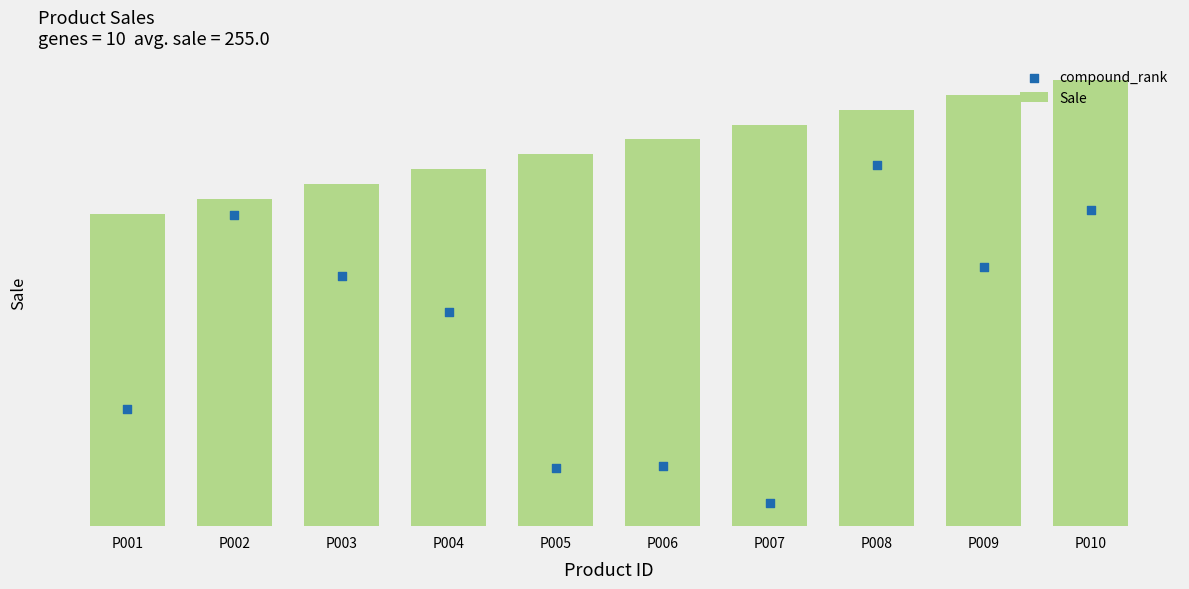

Which series reaches the minimum Y coordinate?

compound_rank